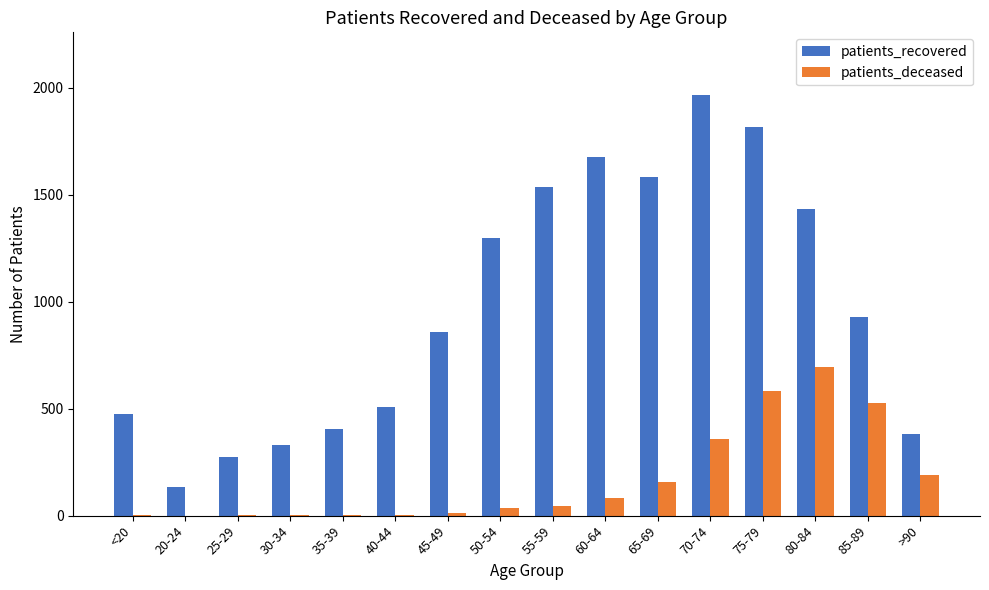

At which label does patients_recovered reach its peak?

70-74